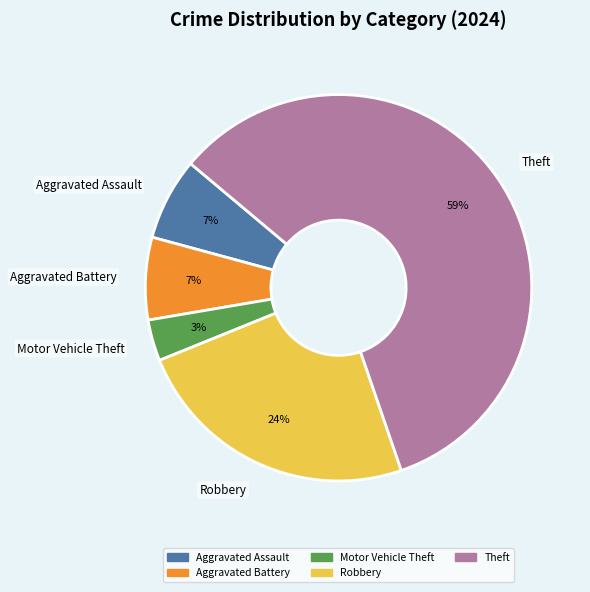

How many segments does this pie chart have?

5